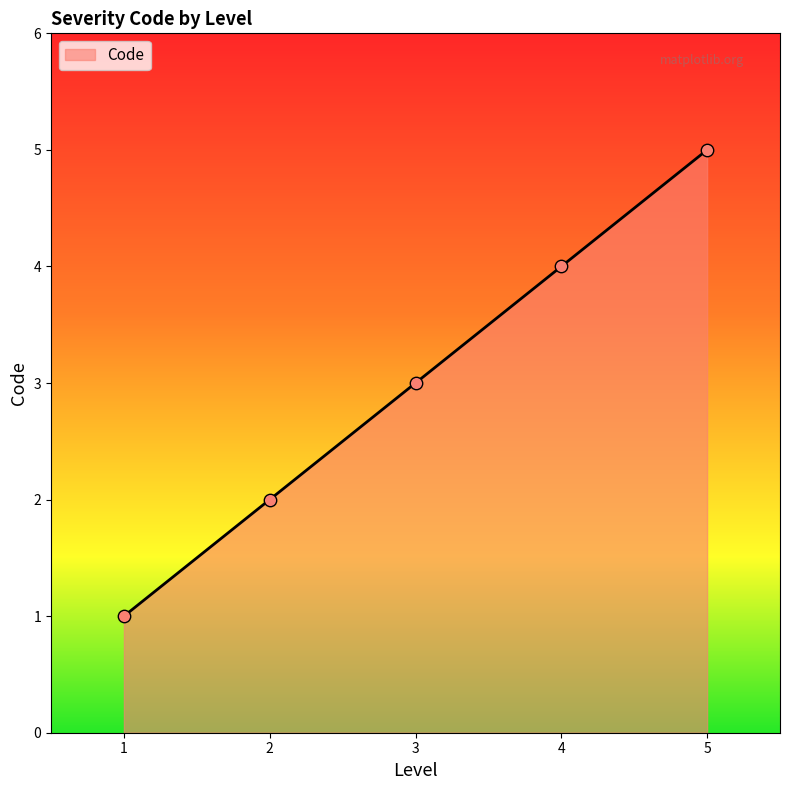

What is the change in value from 1 to 2?

+1